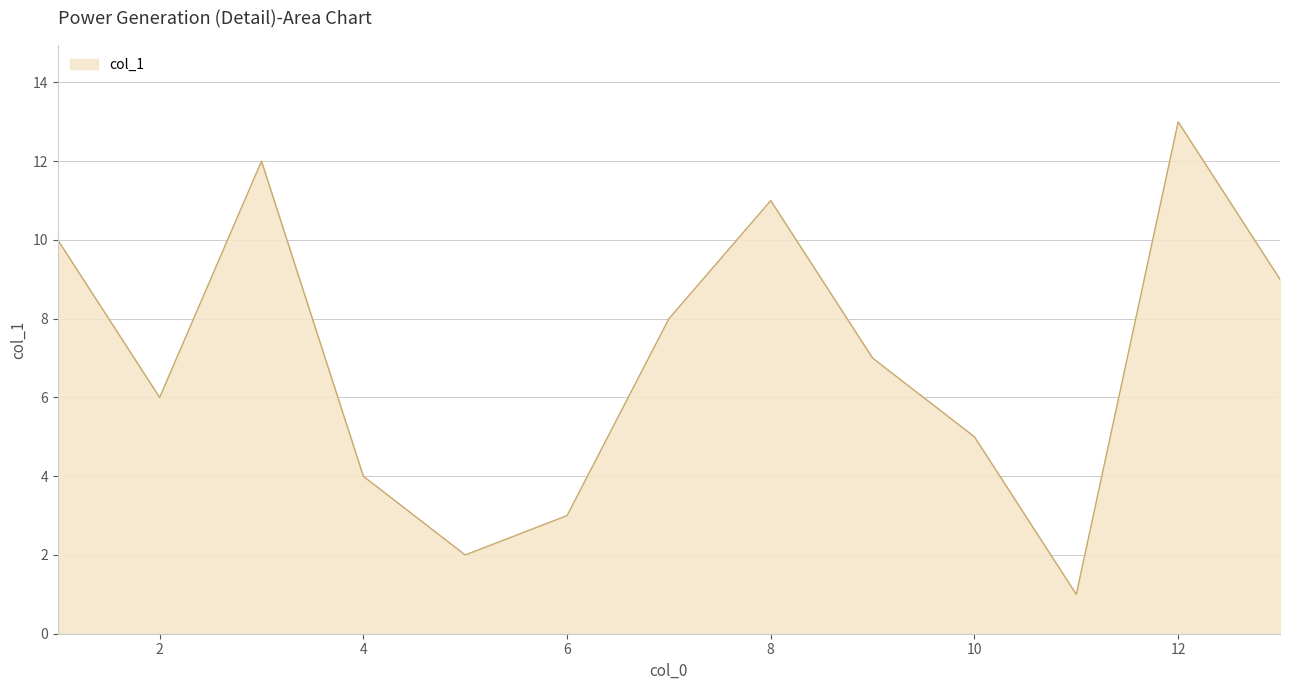

What is the maximum value shown in the chart?

13